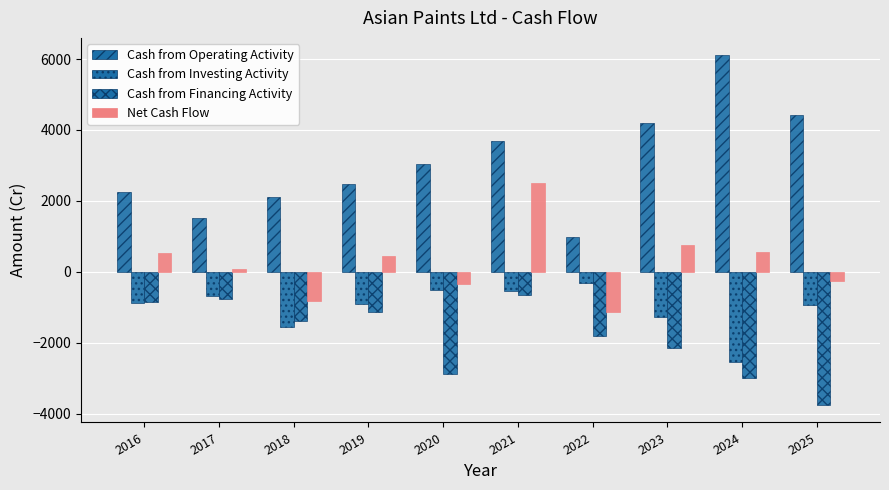

How many groups of bars are there?

10